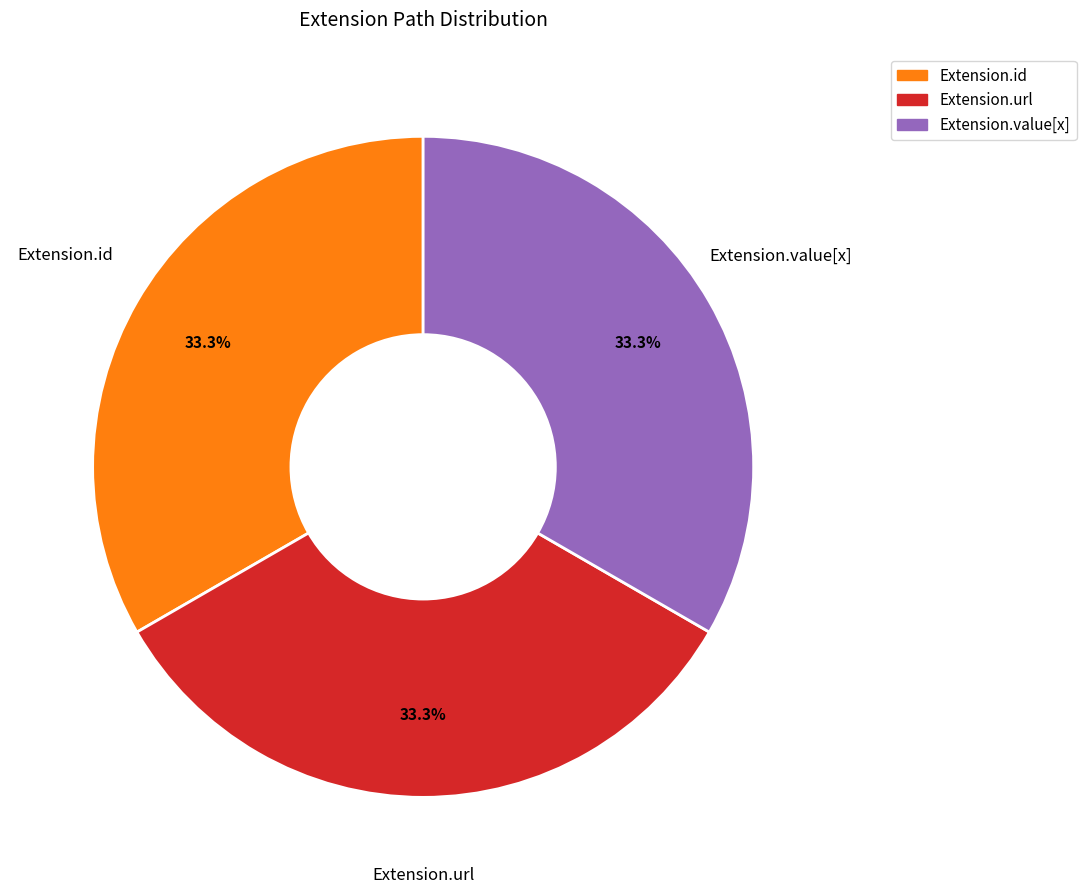

Is there a majority slice in this chart?

No